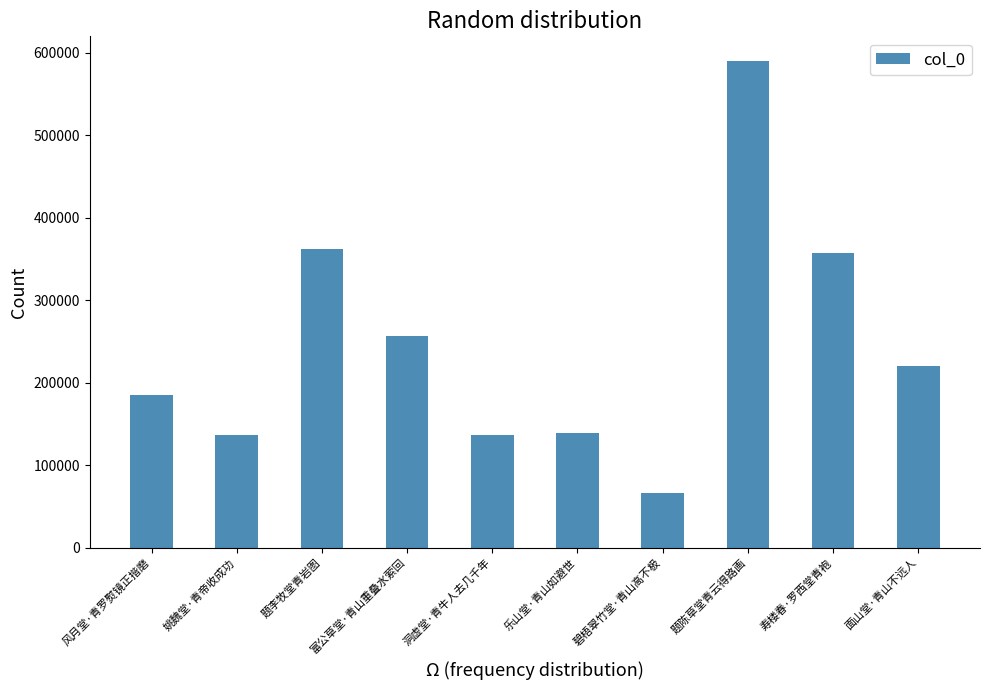

Does the chart contain stacked bars?

No